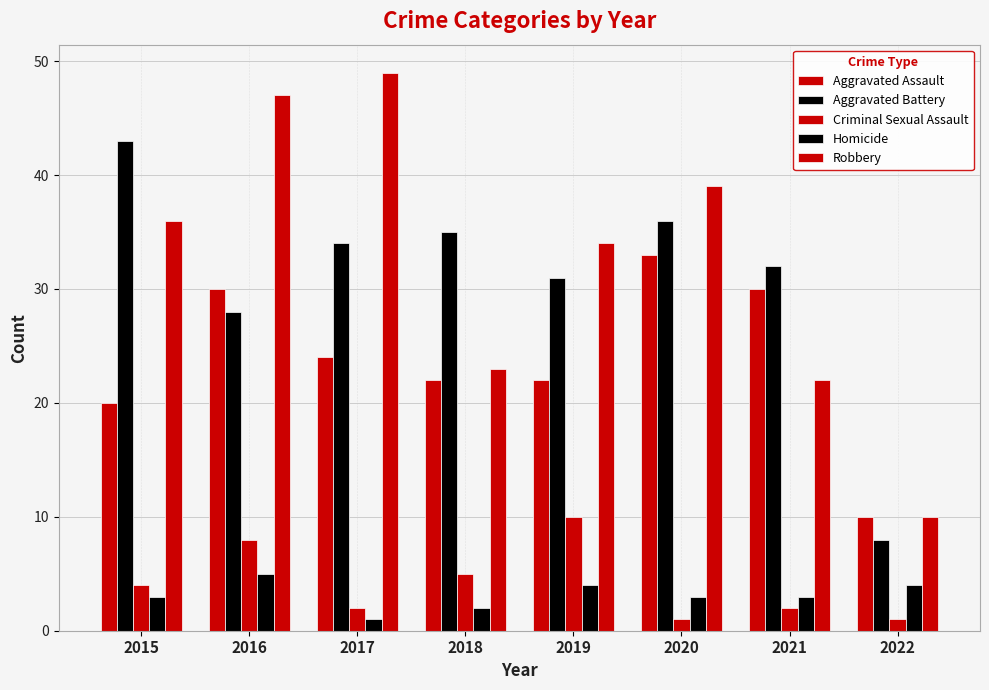

At which label does Criminal Sexual Assault reach its peak?

2019